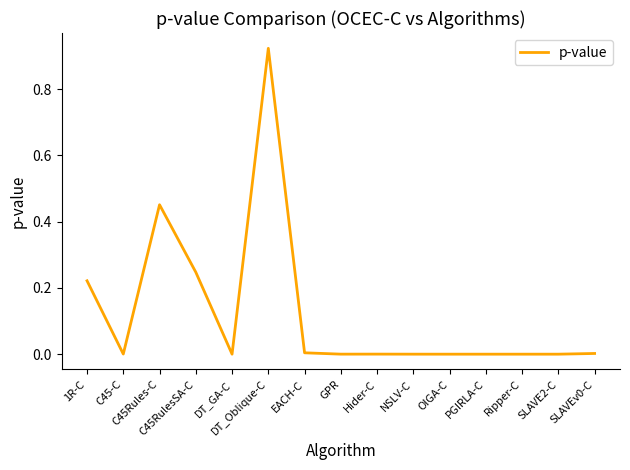

True or false: there are more than 1 points higher than both neighbors.

True